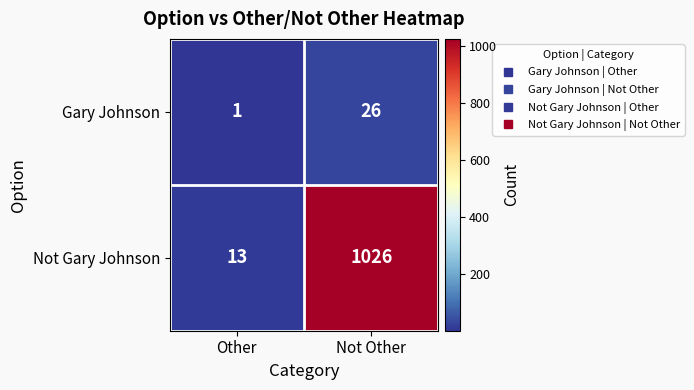

Reading left to right, transcribe all the data shown in this chart.

Gary Johnson: 1	26
Not Gary Johnson: 13	1026